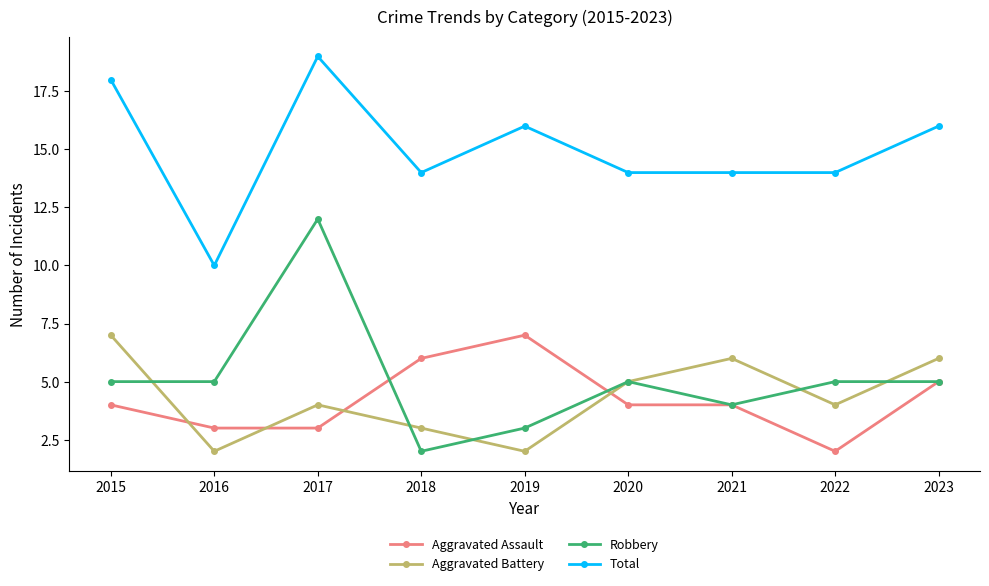

Read the Robbery value at 2023.

5